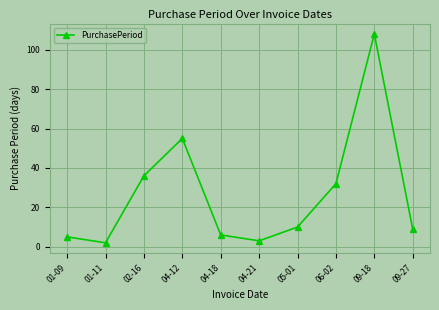

List the labels in order of value, largest first.

09-18, 04-12, 02-16, 06-02, 05-01, 09-27, 04-18, 01-09, 04-21, 01-11